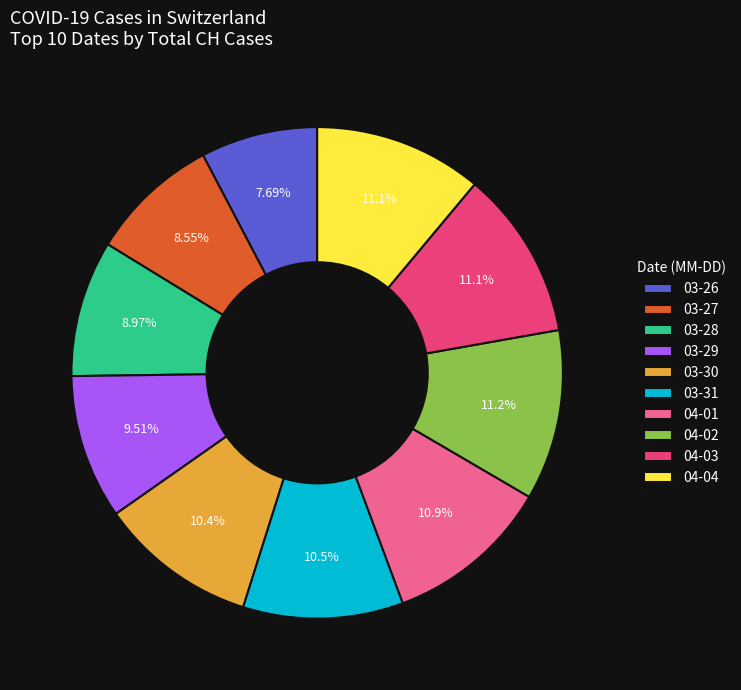

Does 03-29 represent more than half of the total?

No